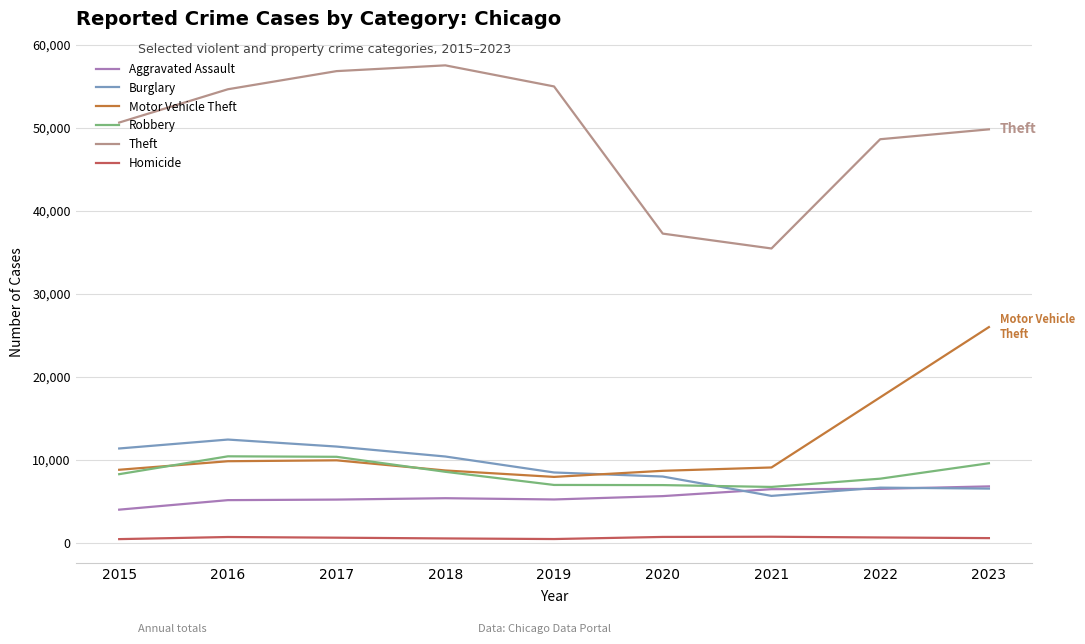

At which category is the sum across all series the highest?

2023